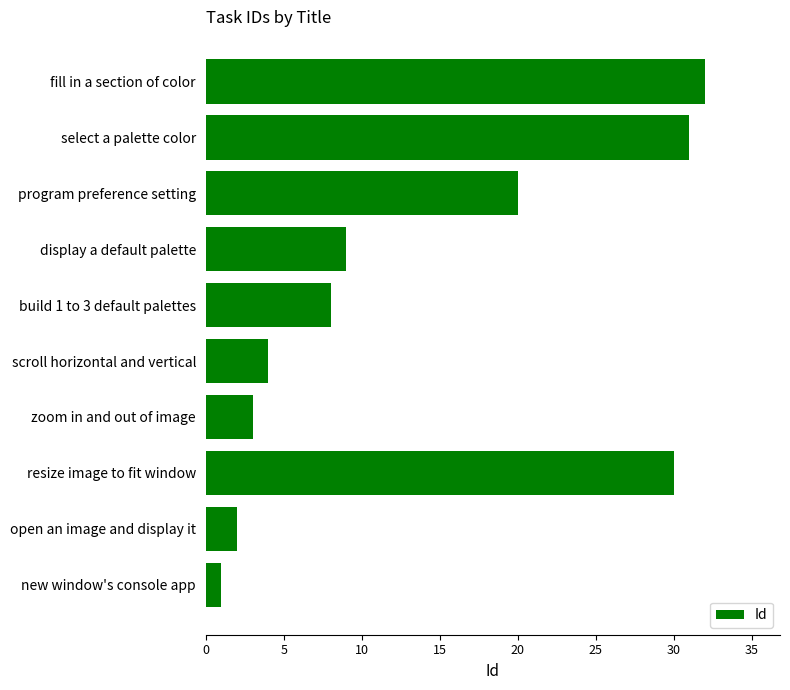

Which category has the lowest value across all series?

new window's console app